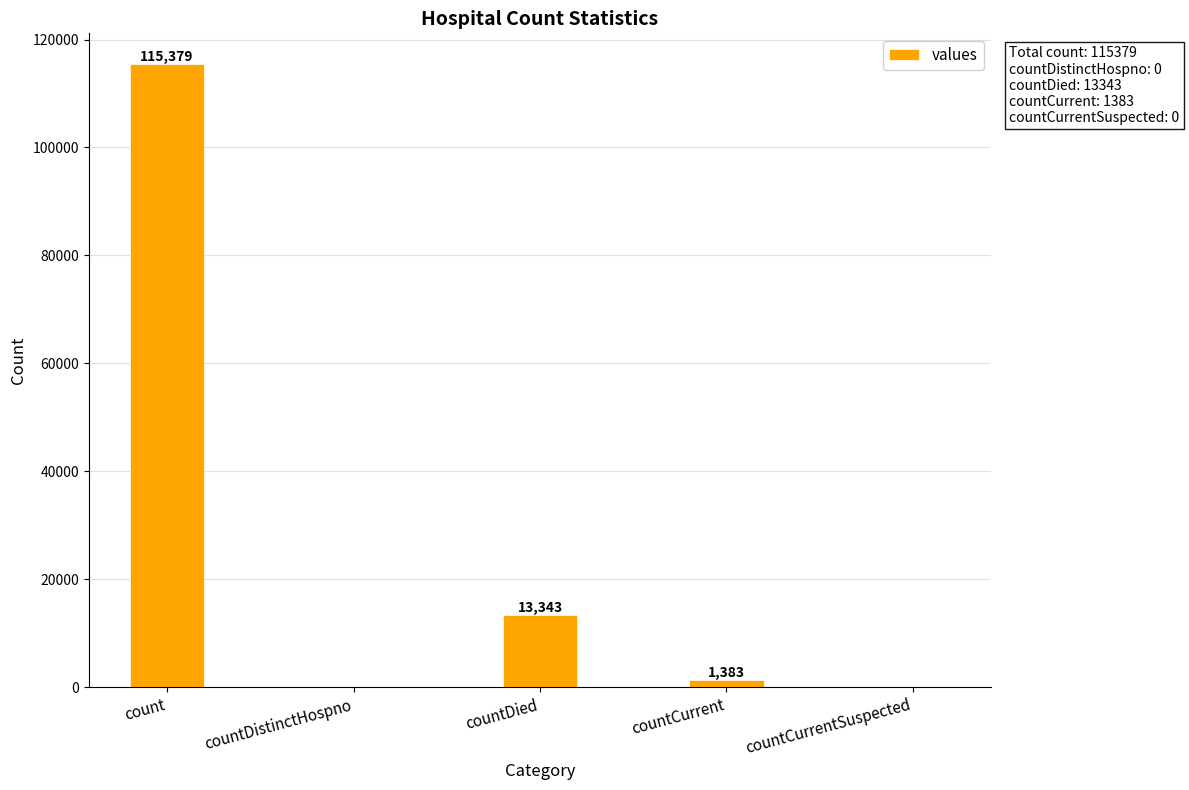

Reading left to right, extract all data points from this chart.

115379	0	13343	1383	0